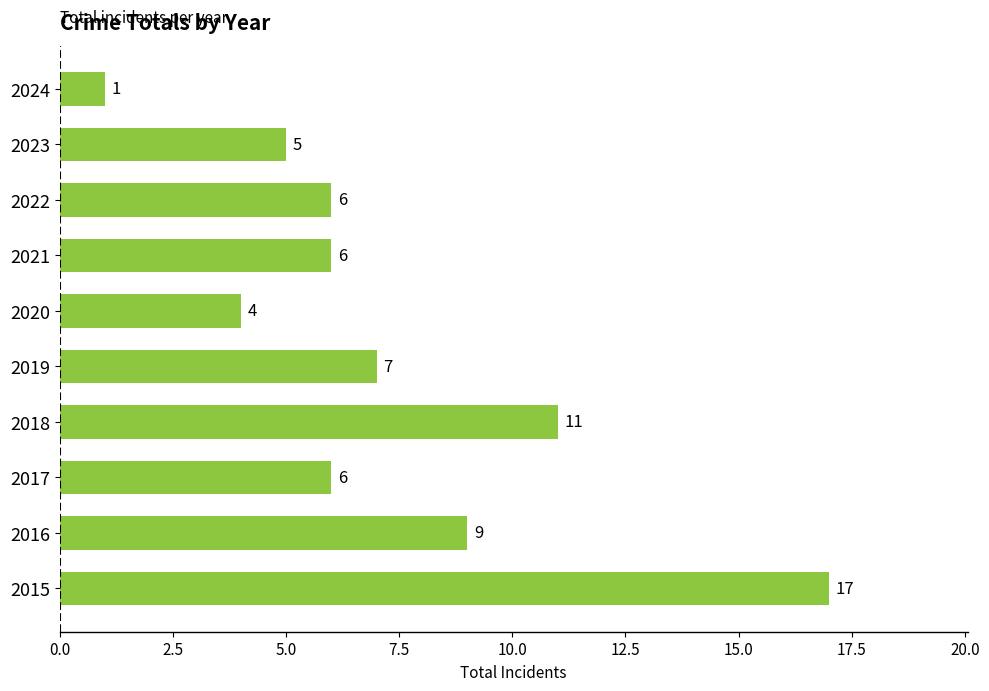

What is the smallest value displayed?

1